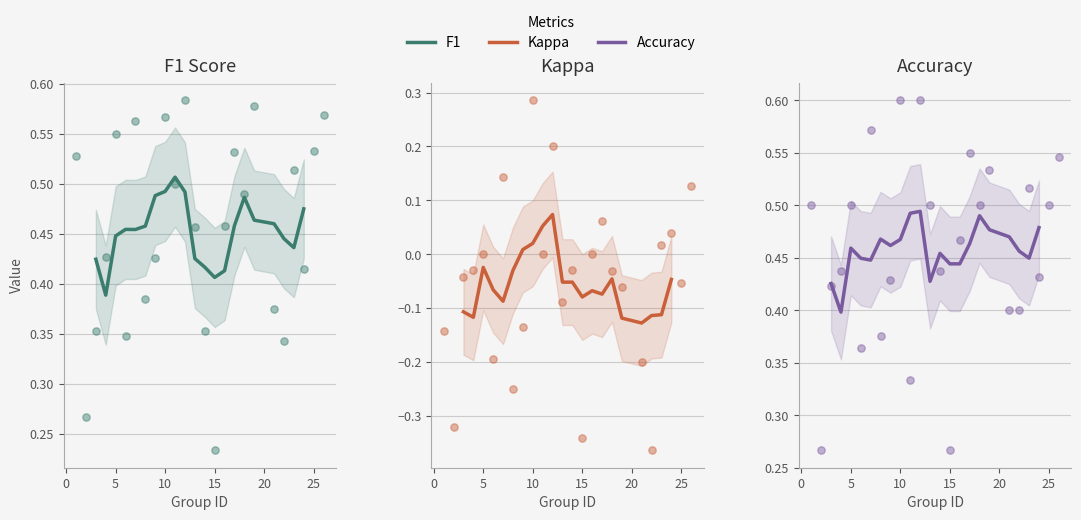

Which series has the widest spread of Y values?

kappa